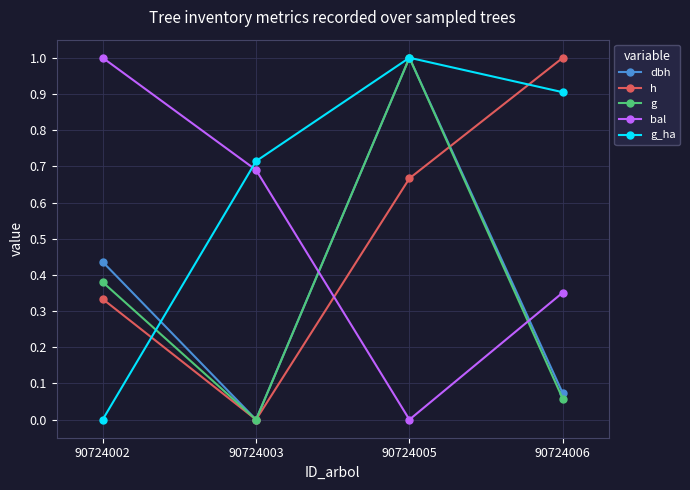

What is the greatest value displayed?

1.0